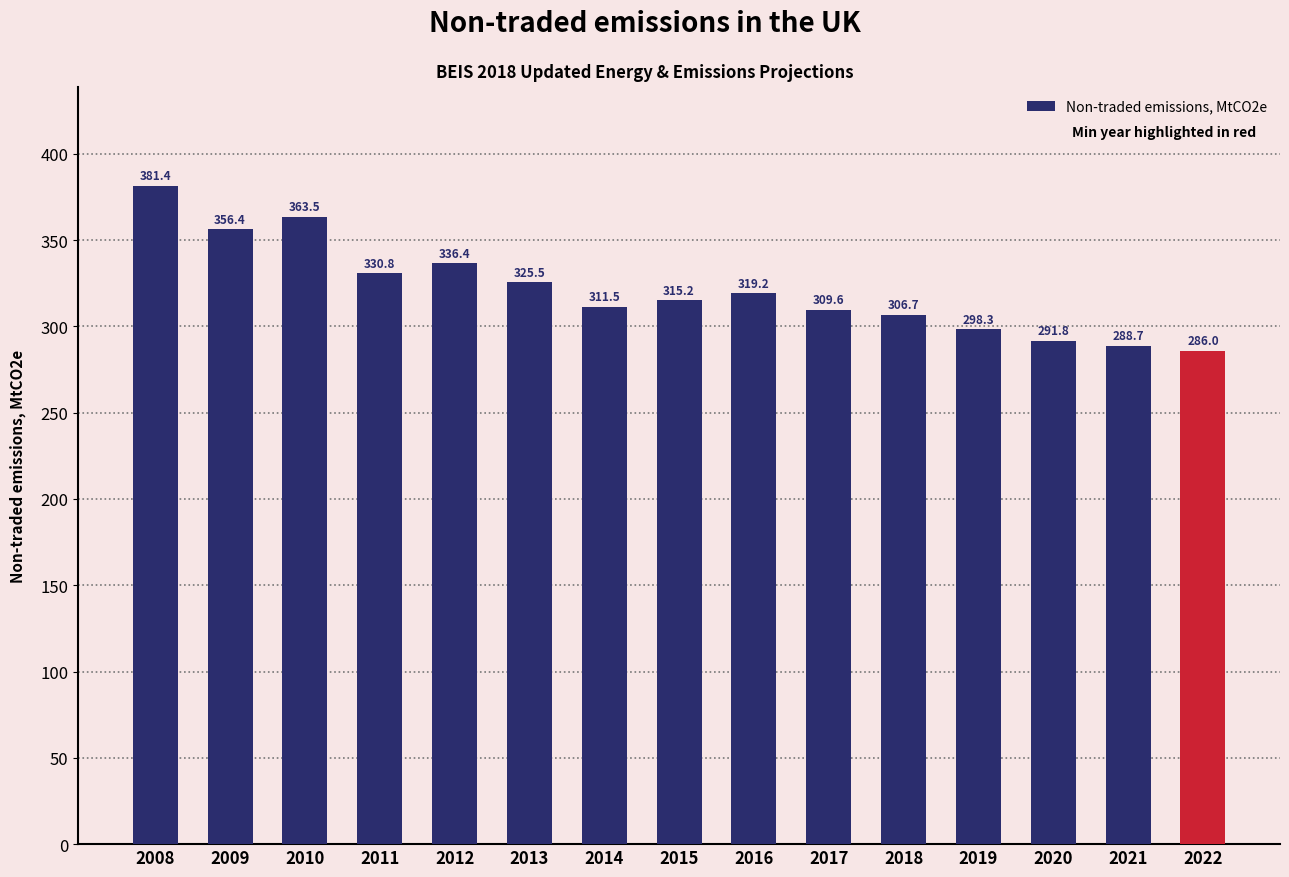

Reading left to right, extract all data points from this chart.

2008=381.4	2009=356.4	2010=363.5	2011=330.8	2012=336.4	2013=325.5	2014=311.5	2015=315.2	2016=319.2	2017=309.6	2018=306.7	2019=298.3	2020=291.8	2021=288.7	2022=286.0